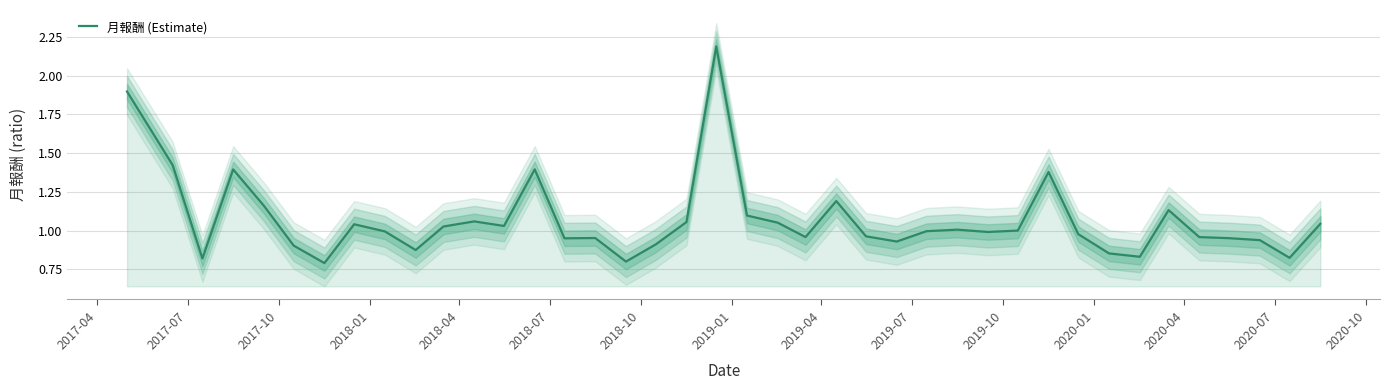

What is the maximum value for 月報酬 (Estimate)?

2.2